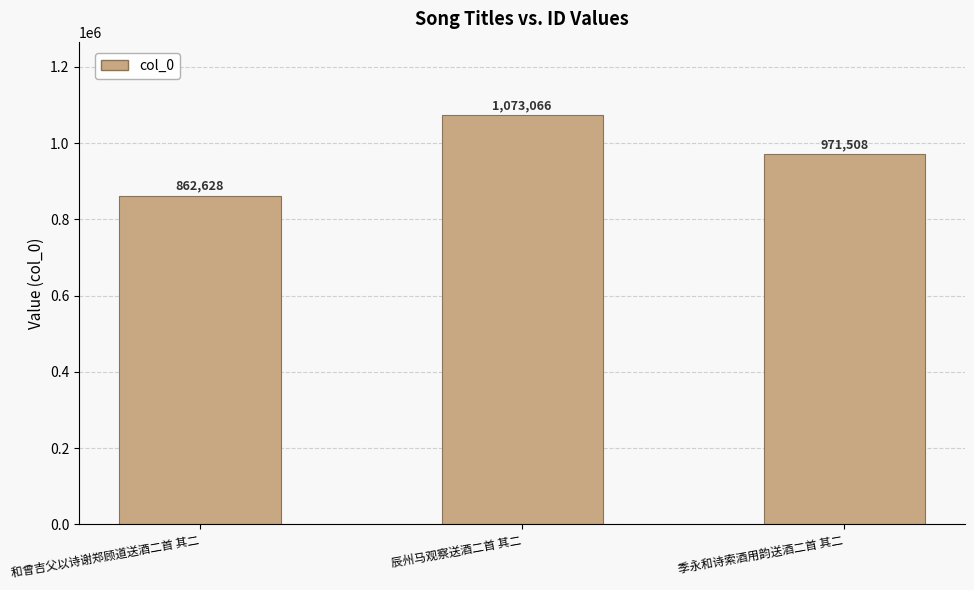

List the labels in order of value, smallest first.

和曾吉父以诗谢郑顾道送酒二首 其二, 季永和诗索酒用韵送酒二首 其二, 辰州马观察送酒二首 其二